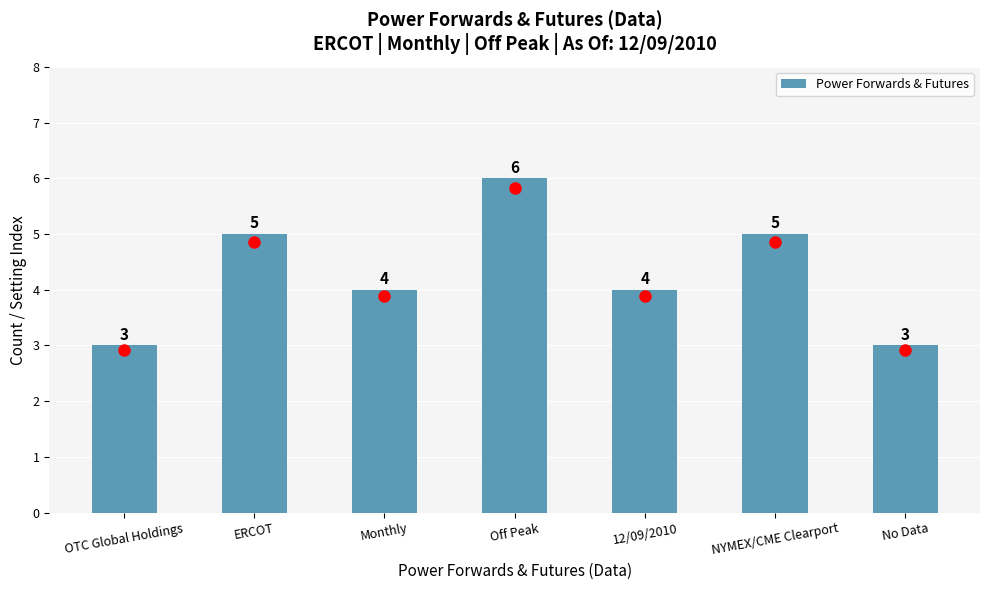

How many bars are there in total?

7